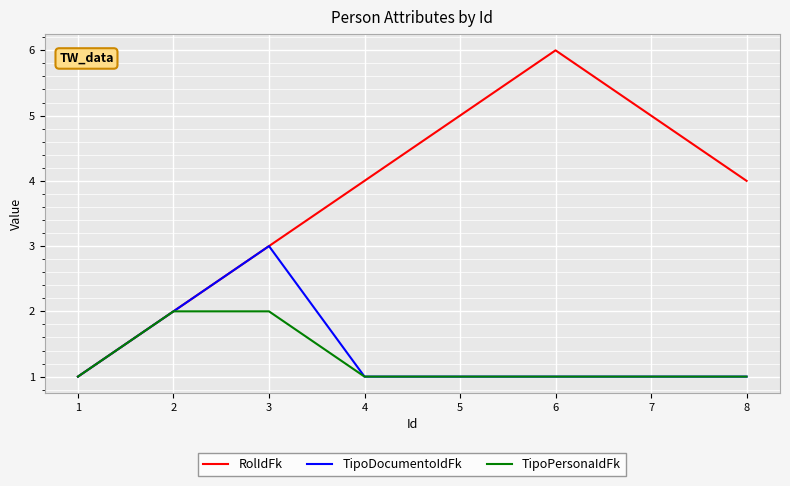

What is the sum of the TipoPersonaIdFk values at 1 and 2?

3